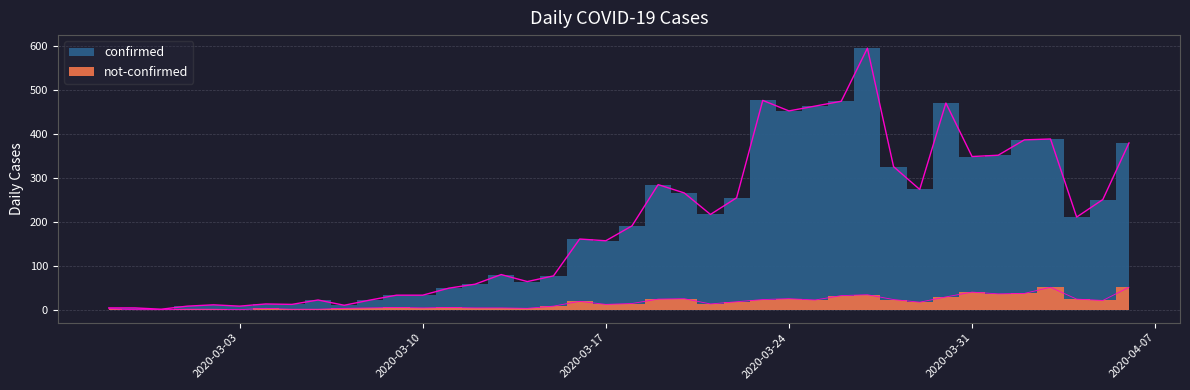

Which series changed the most between 2020-03-05 and 2020-03-09?

confirmed